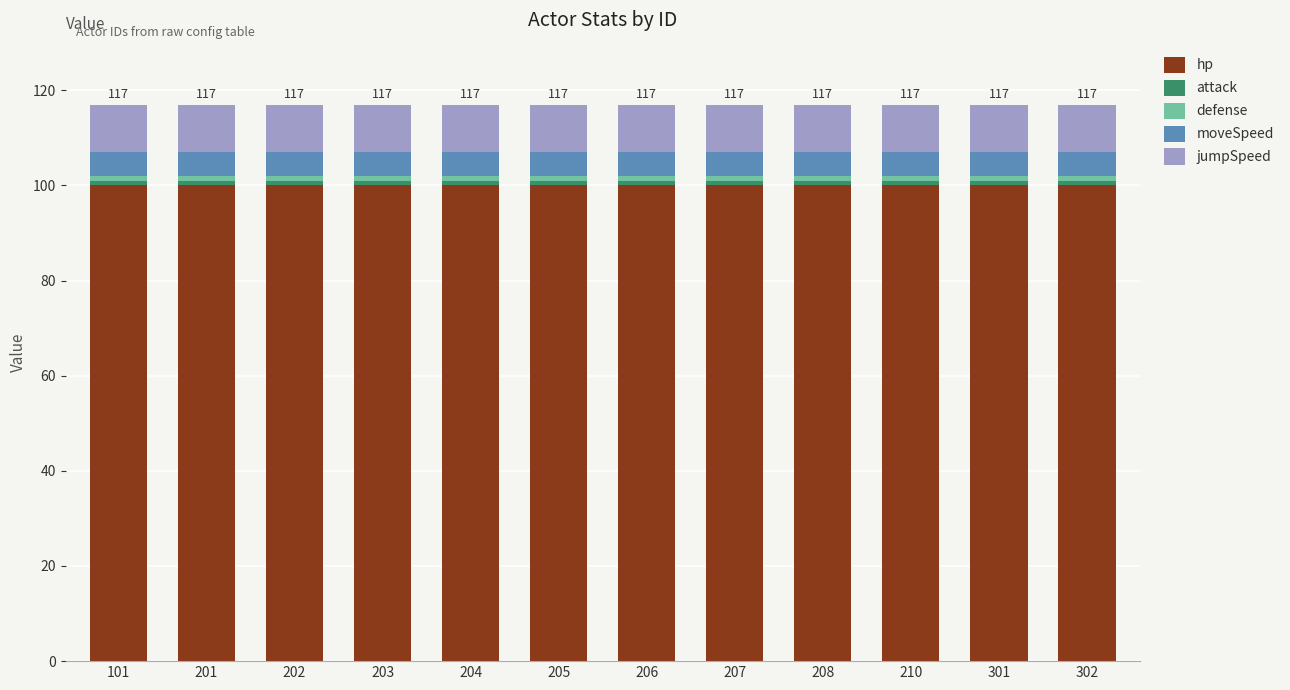

What is the average value of the hp series?

100